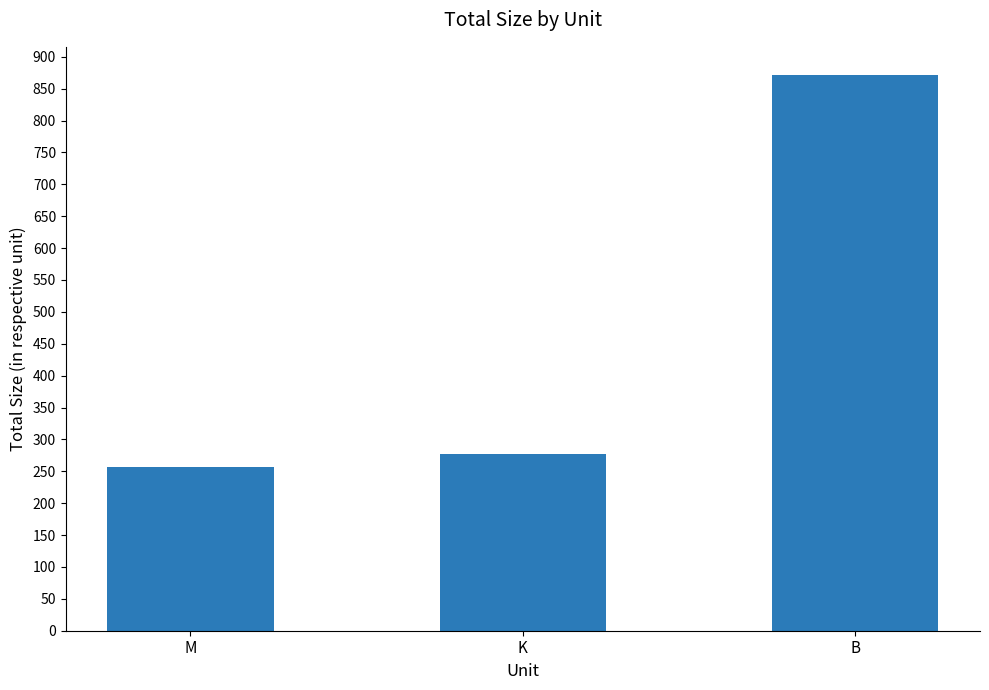

What is the label of the 3rd bar from the right?

M